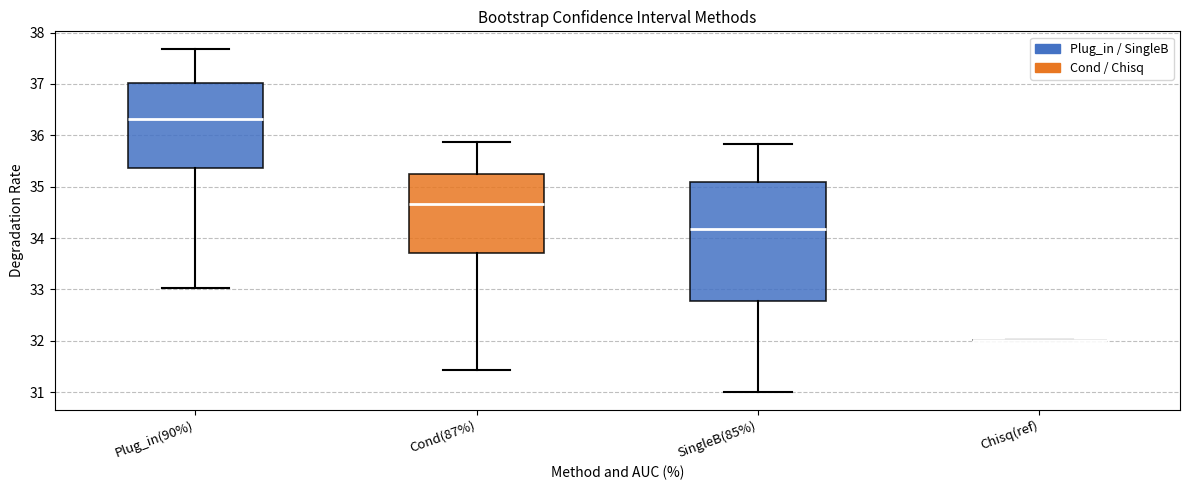

Reading left to right, read every box against the y-axis: the position of its median line, the range the box covers, and the ends of its whiskers. The values are not printed on the chart, so give them approximately, as read against the axis.

Plug_in(90%): median 36.3, box 35.4 to 37.0, whiskers 33.0 to 37.7
Cond(87%): median 34.7, box 33.7 to 35.3, whiskers 31.4 to 35.9
SingleB(85%): median 34.2, box 32.8 to 35.1, whiskers 31.0 to 35.8
Chisq(ref): box collapsed to a line at 32.0, whiskers 32.0 to 32.0